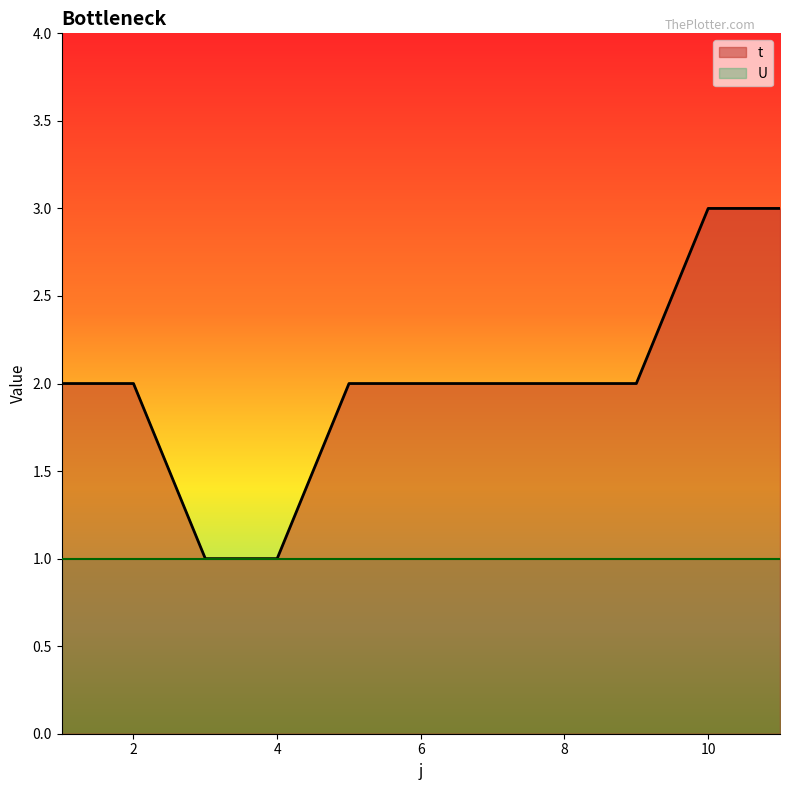

True or false: the data shows 1 at 4.

True